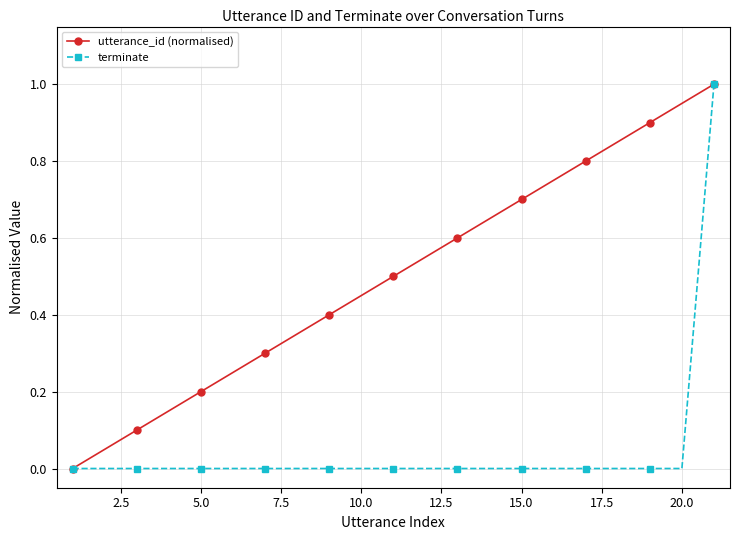

List the series in order of their overall mean, lowest first.

terminate, utterance_id (normalised)